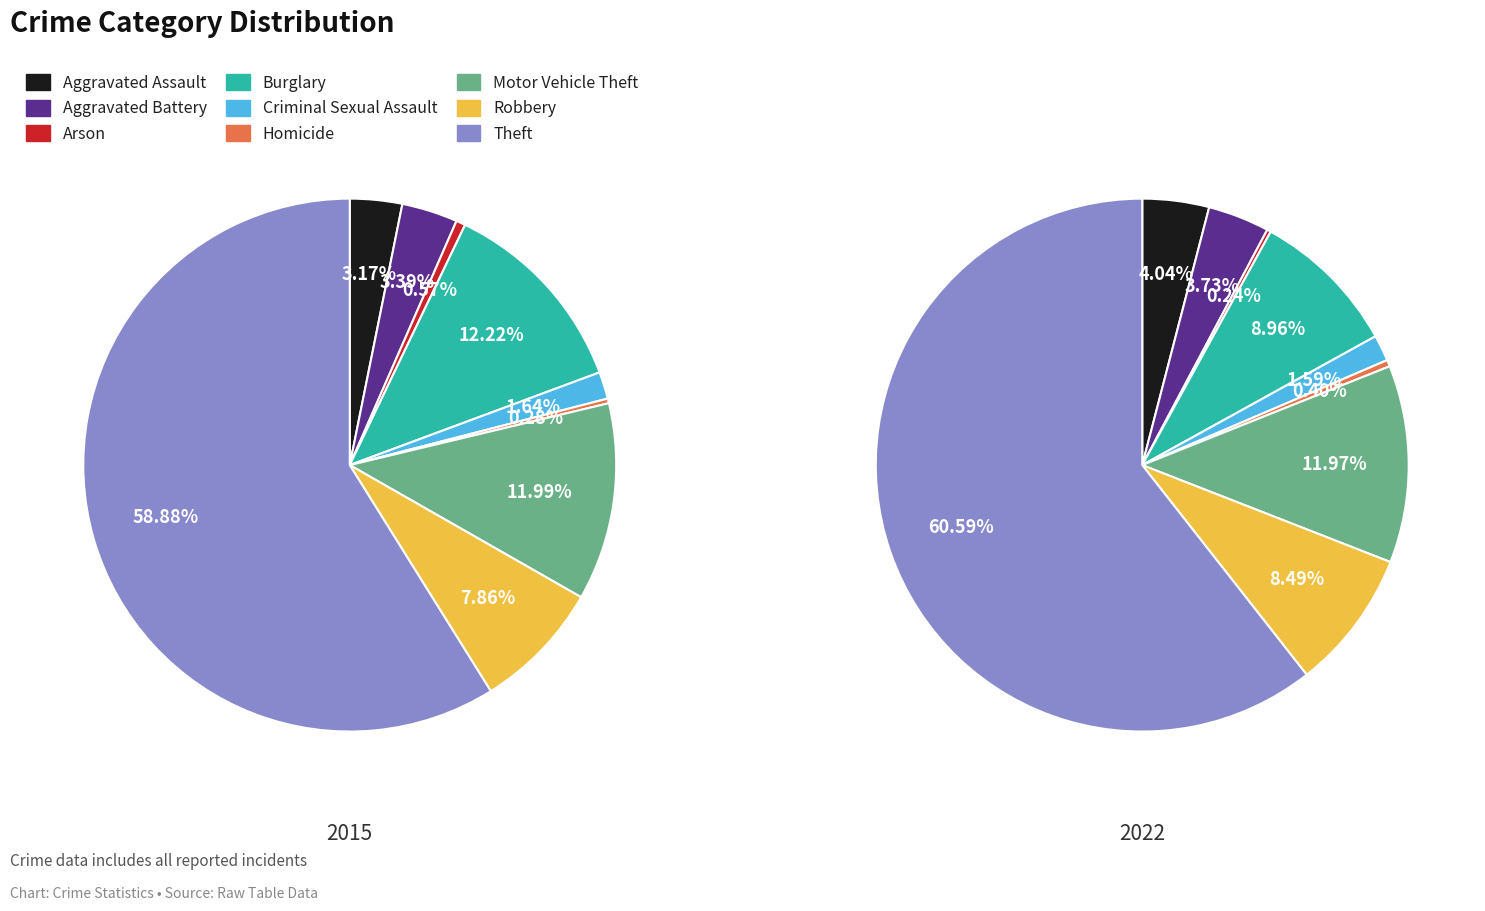

To the nearest percent, what is the average slice percentage?

11%